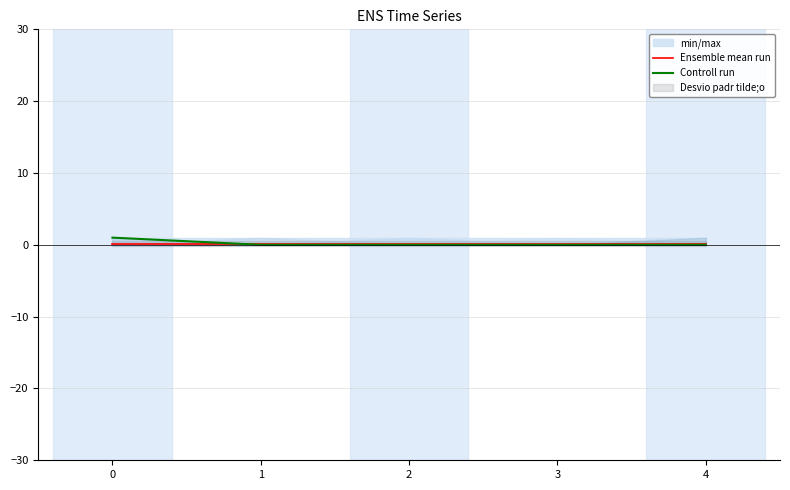

What is the difference between the Controll run values at 0 and 2?

1.0